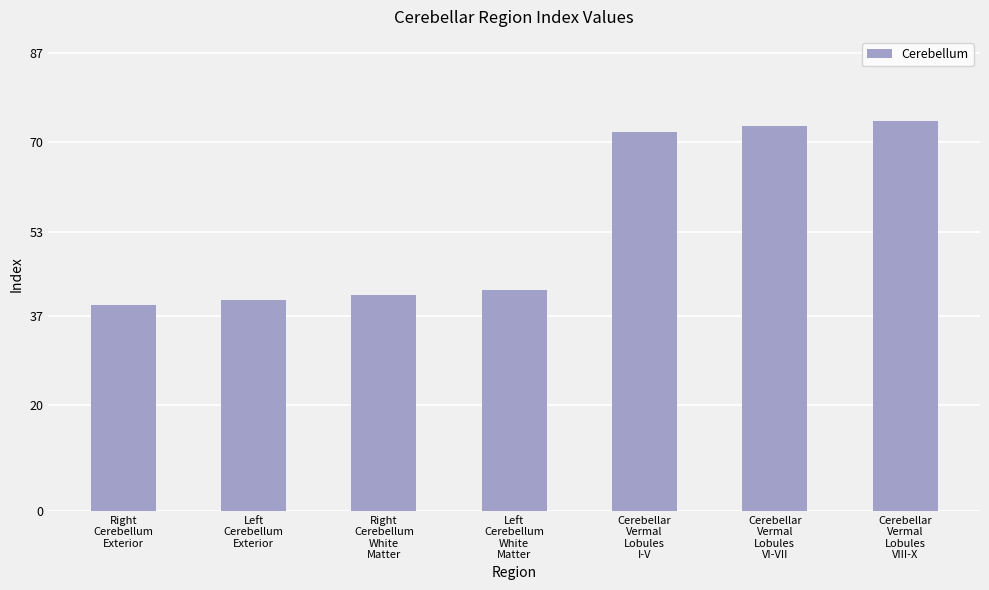

Approximately how many times larger is the value at Cerebellar
Vermal
Lobules
VI-VII compared to Left
Cerebellum
Exterior?

1.8